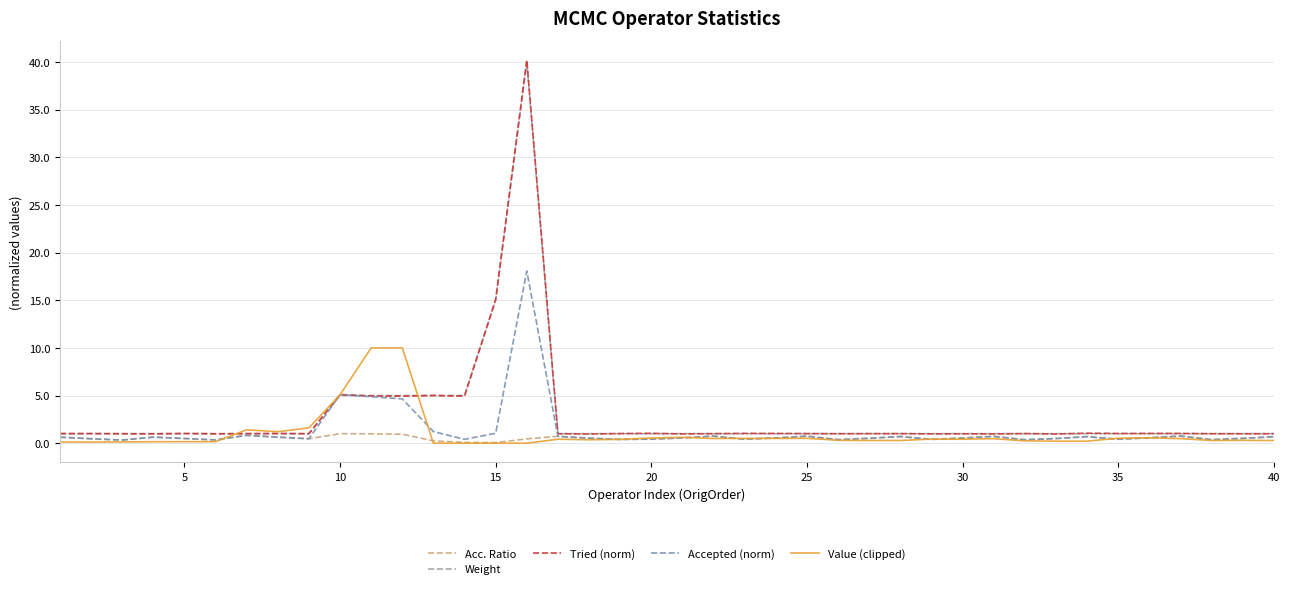

Count the number of categories in the chart.

40